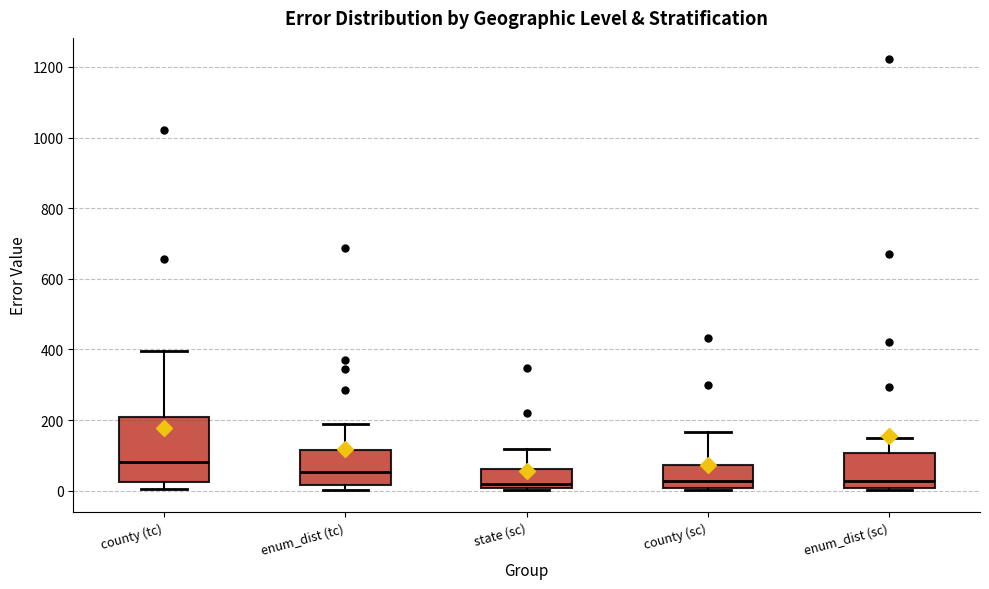

Reading left to right, read every box against the y-axis: the position of its median line, the range the box covers, and the ends of its whiskers. The values are not printed on the chart, so give them approximately, as read against the axis.

county (tc): median 80, box 20 to 220, whiskers 0 to 400
enum_dist (tc): median 60, box 20 to 120, whiskers 0 to 200
state (sc): median 20, box 0 to 60, whiskers 0 (just below the box's lower edge) to 120
county (sc): median 20, box 0 to 80, whiskers 0 to 160
enum_dist (sc): median 20, box 0 to 100, whiskers 0 to 140